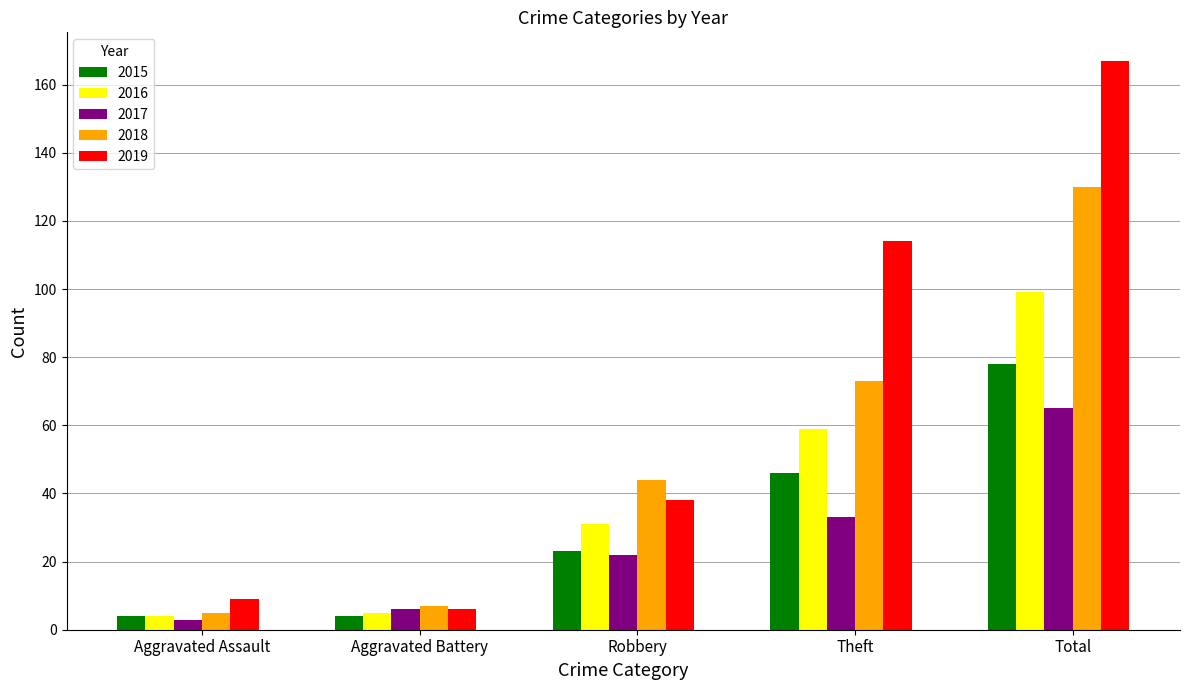

What is the sum of the 2019 values at Aggravated Battery and Theft?

120